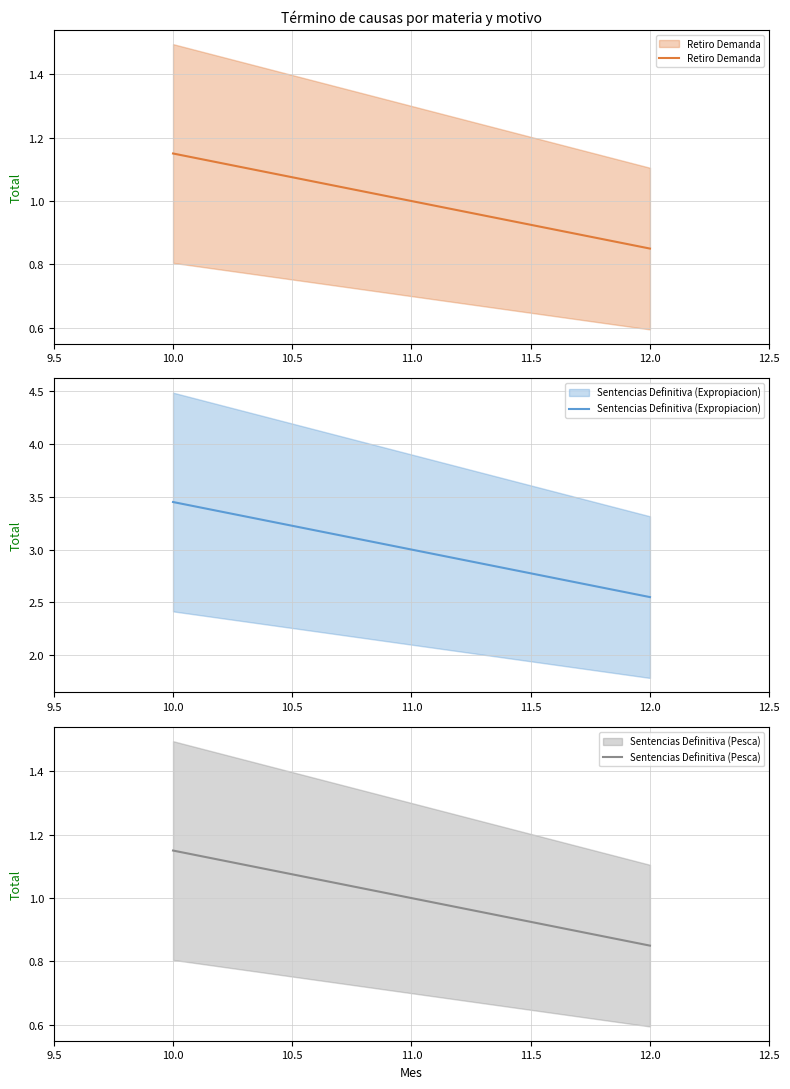

The value of Sentencias Definitiva (Expropiacion) at 11.0 is 1.8. True or false?

False